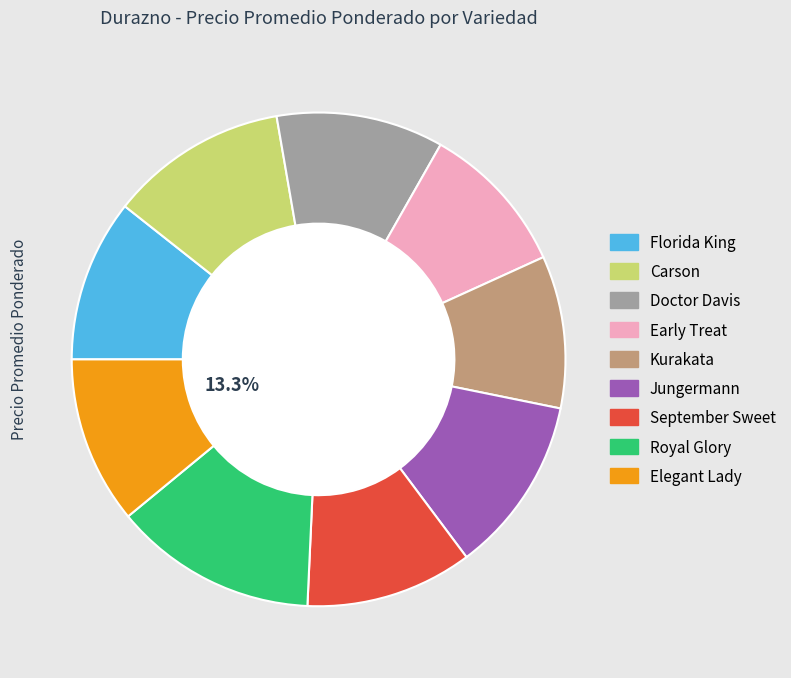

To the nearest percent, what percentage of the pie is Doctor Davis?

11%